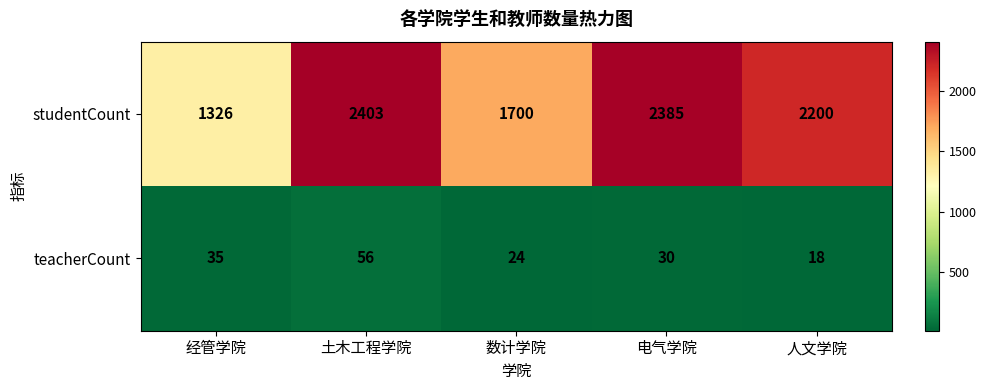

At how many categories does at least one series exceed 723?

5